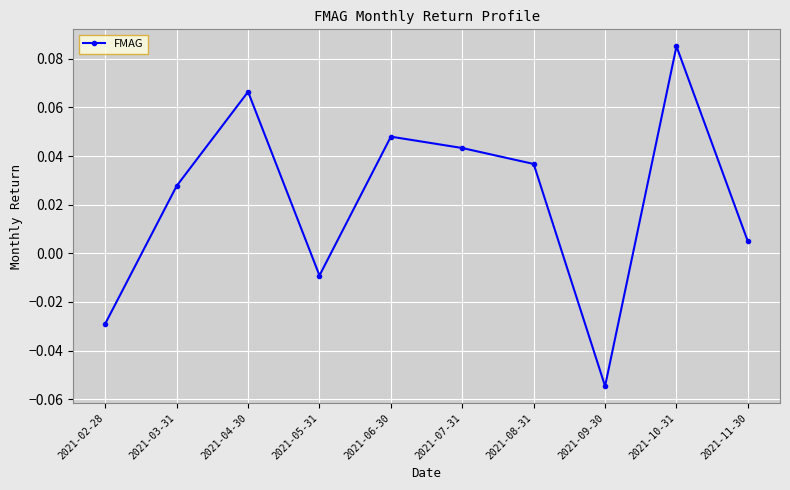

What is the label of the 6th point from the right?

2021-06-30